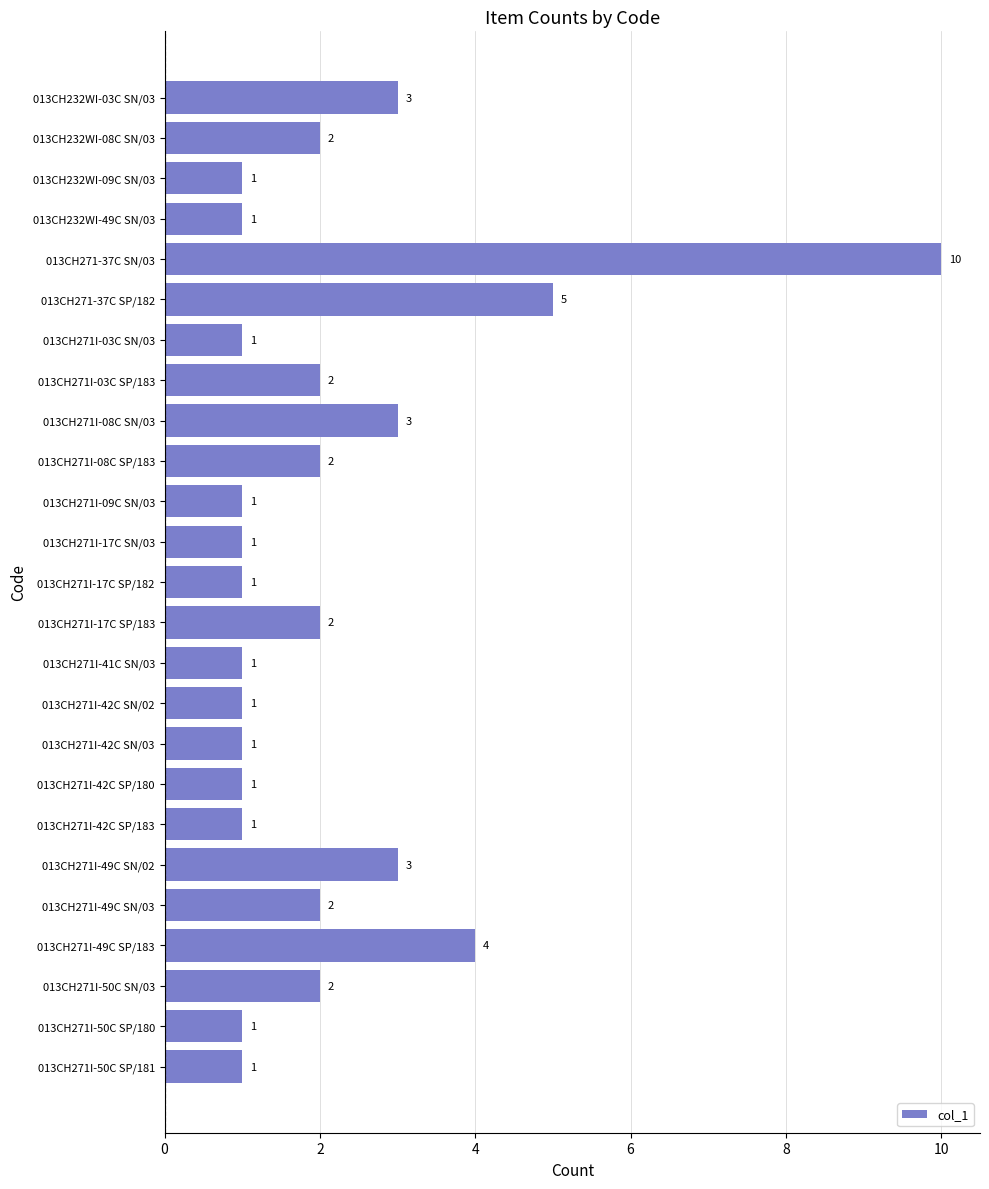

Does the chart contain any negative values?

No